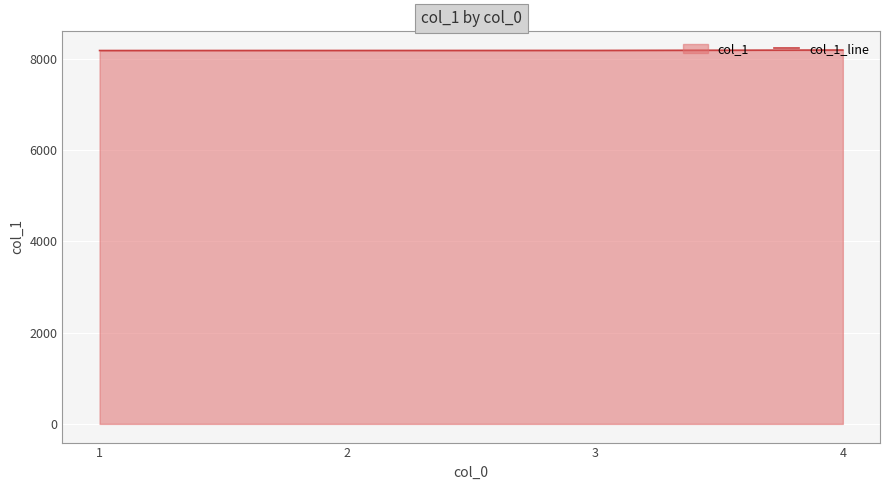

What is the change in value from 2 to 3?

+1